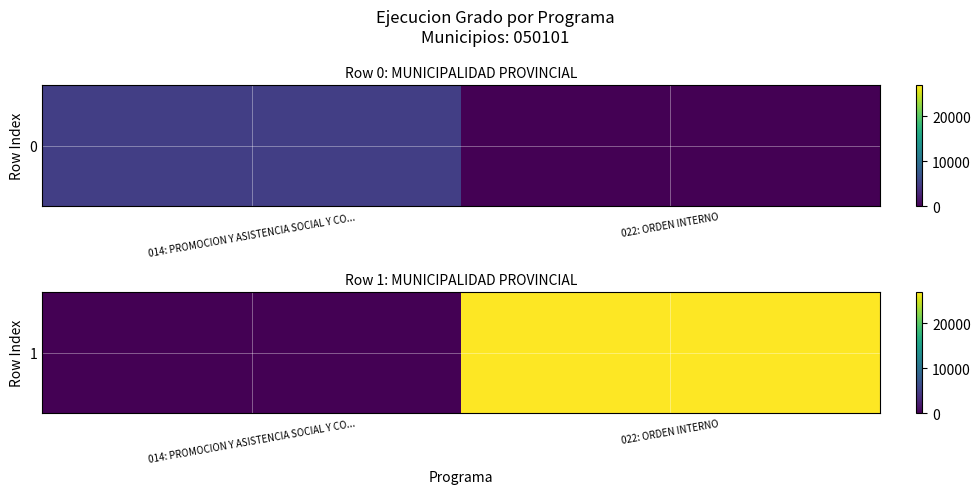

What is the difference between the maximum and minimum values?

26991